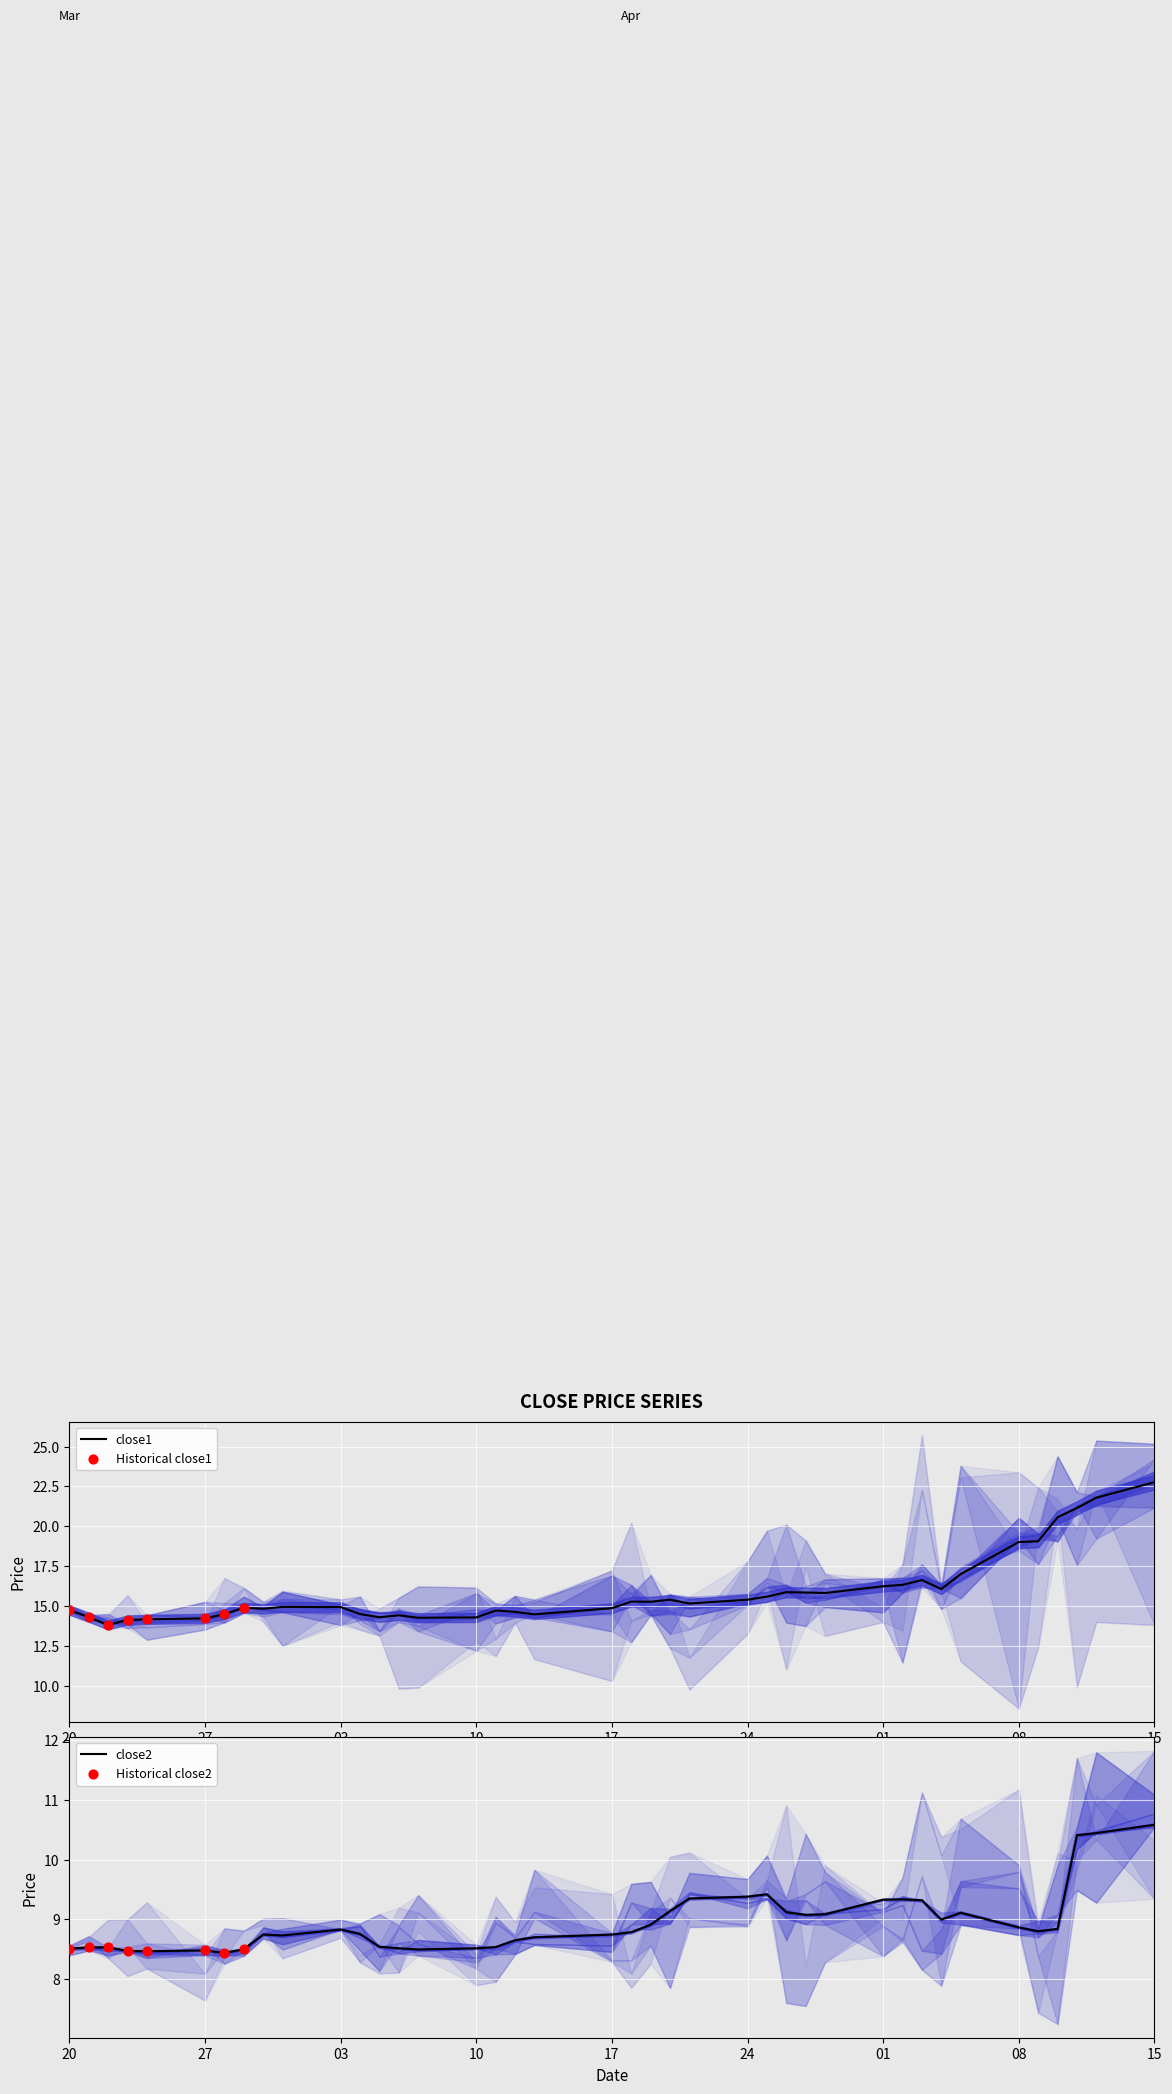

At how many categories does at least one series exceed 12?

40